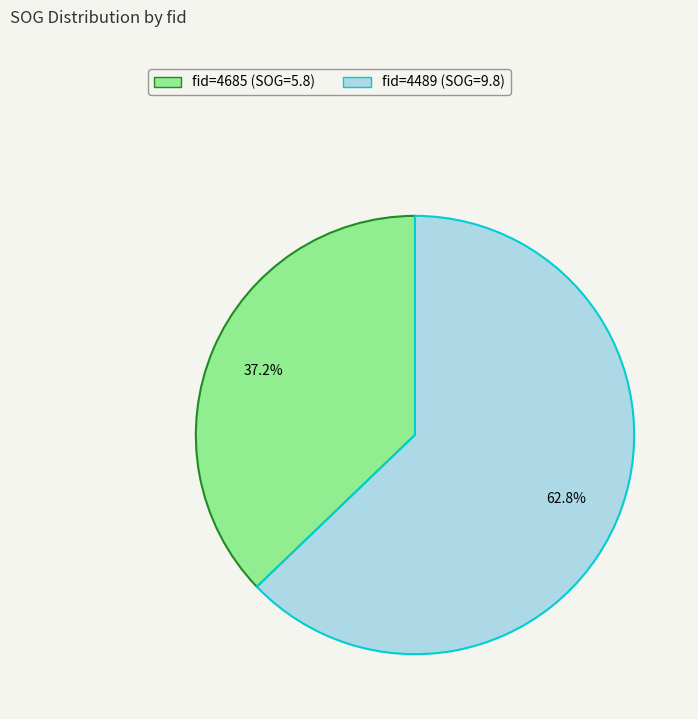

Is there any slice that represents more than half of the pie?

Yes